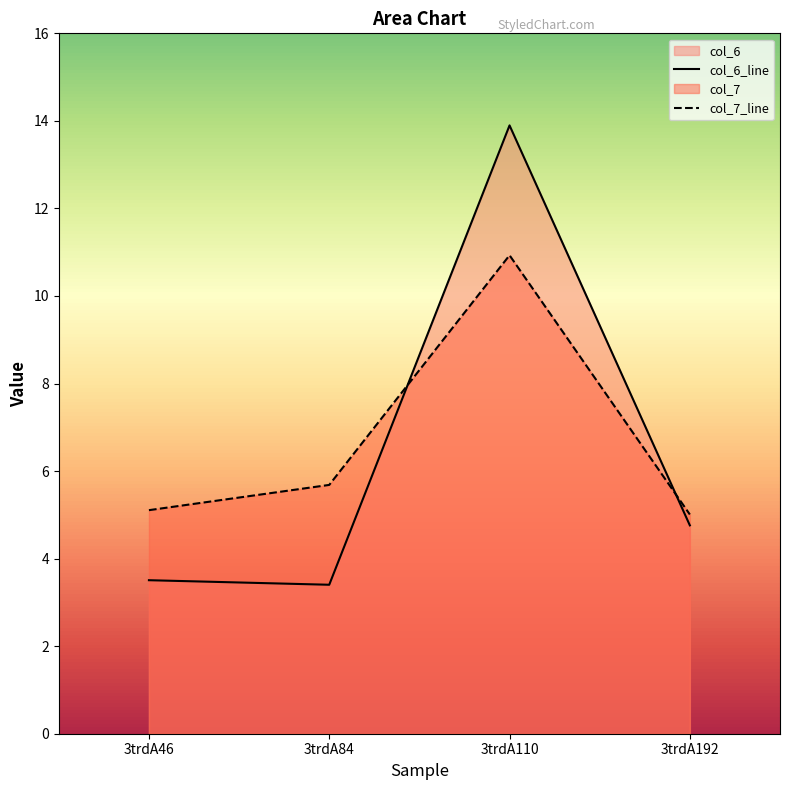

Rank the categories by col_7_line value from lowest to highest.

3trdA192, 3trdA46, 3trdA84, 3trdA110